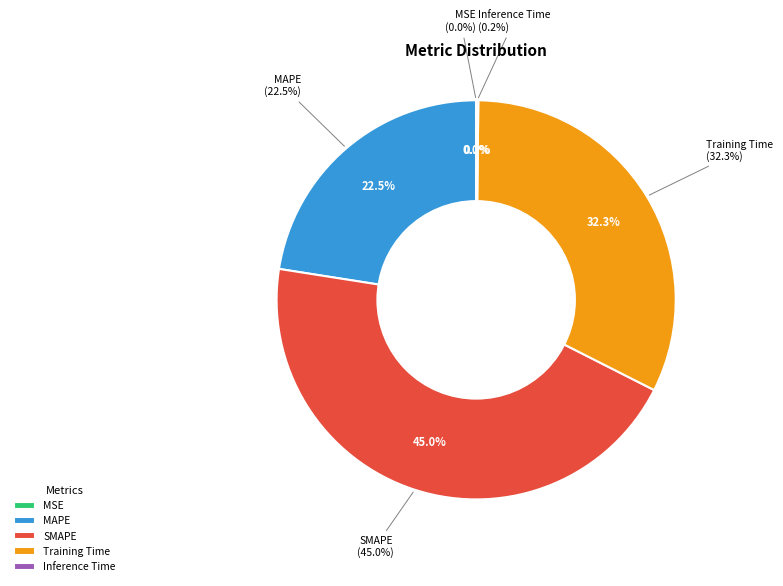

Count the number of slices in the pie.

5